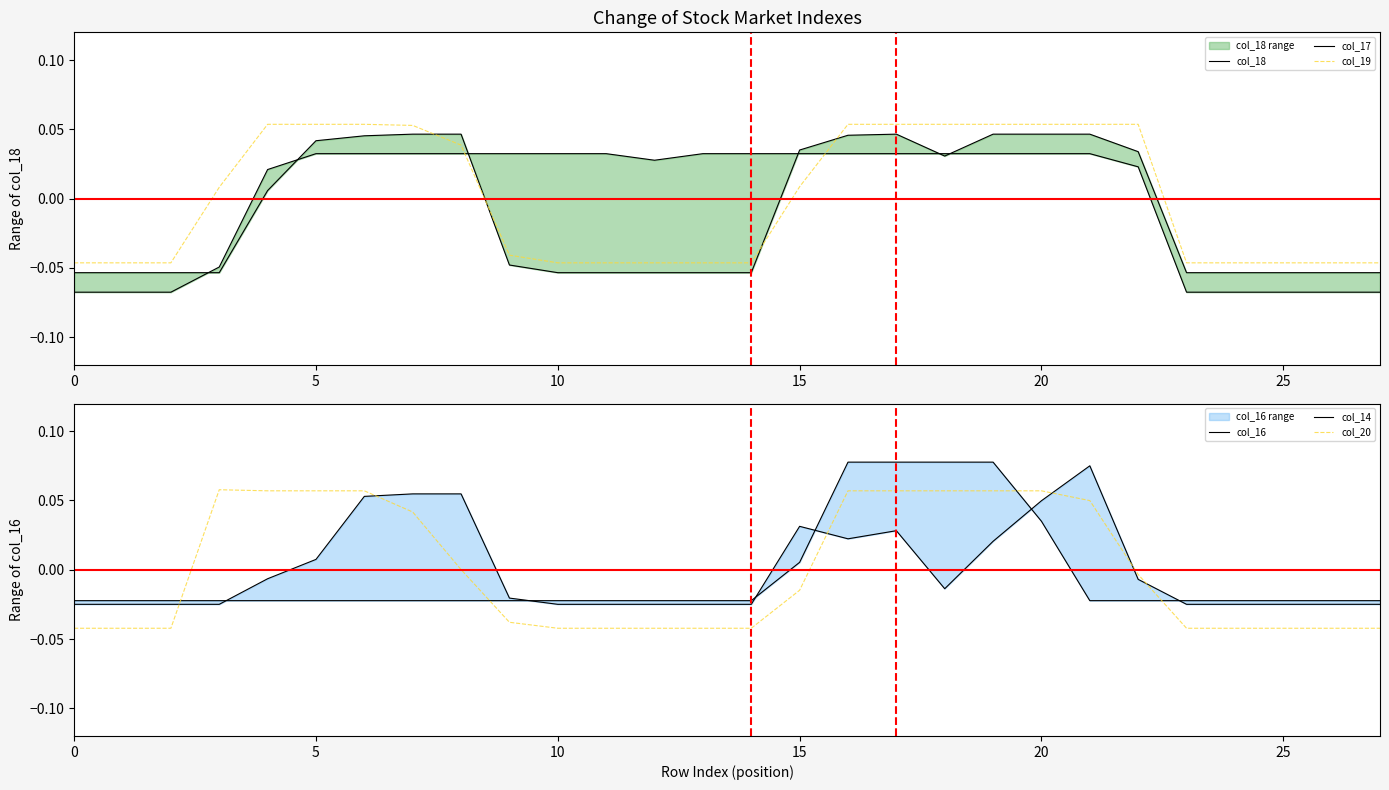

Which category has the highest value in the col_16 series?

21